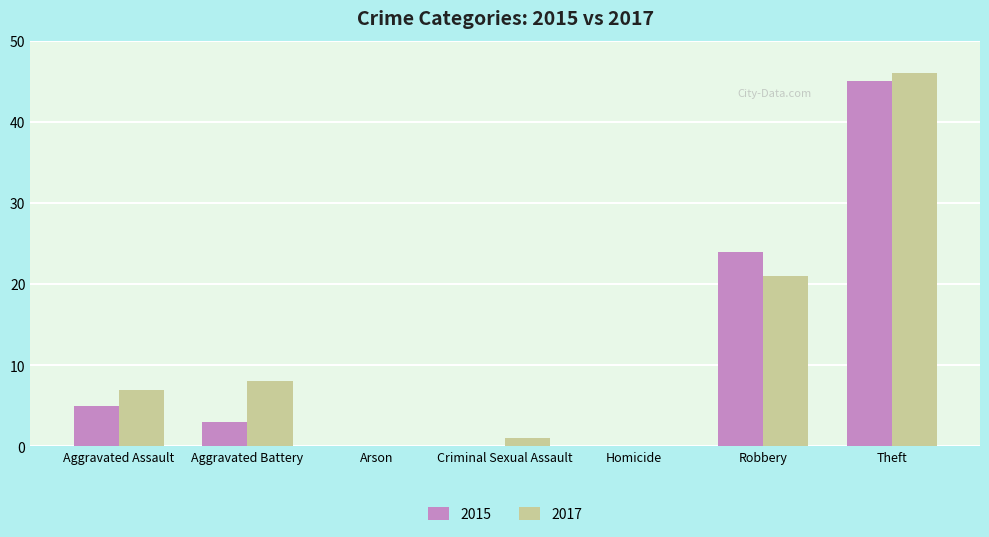

Count the number of data series in this chart.

2